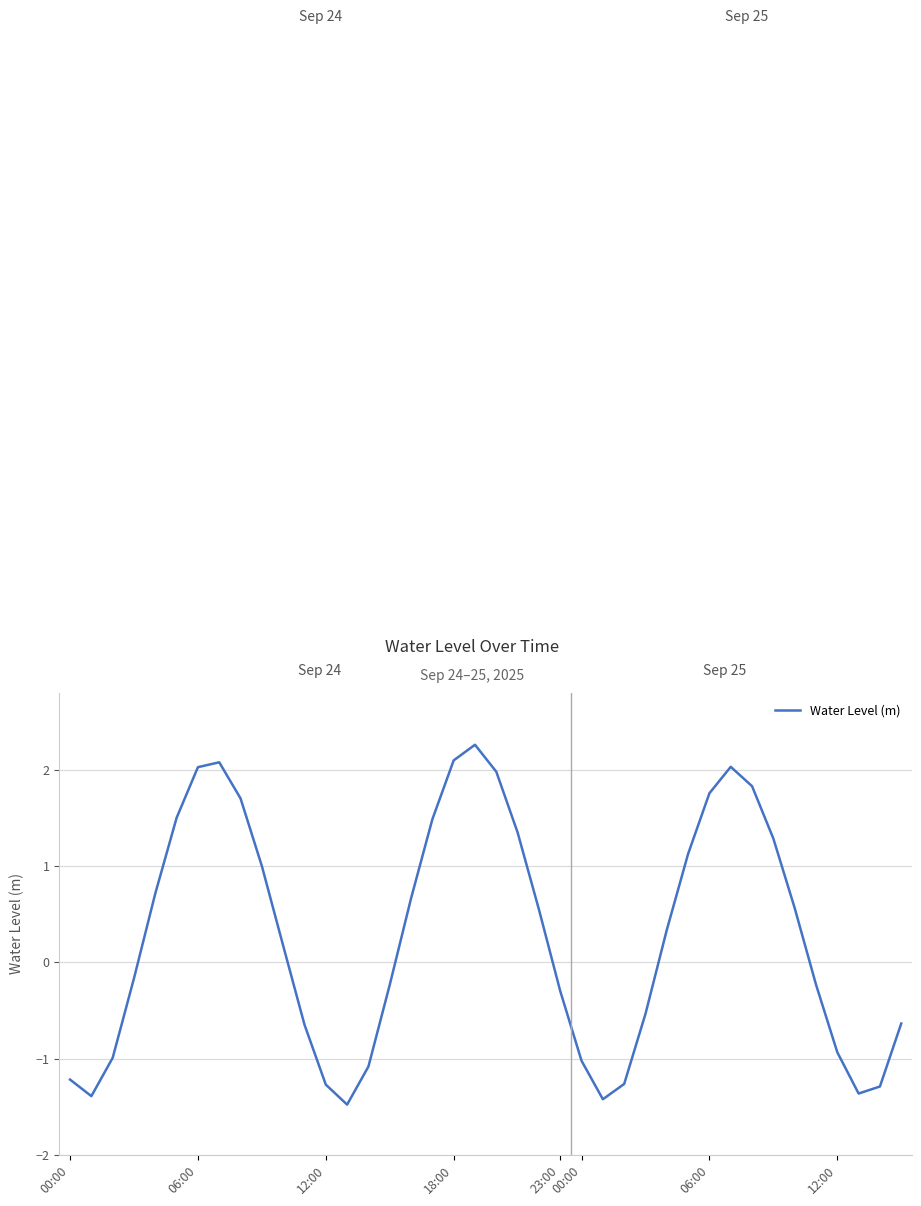

What is the greatest value displayed?

2.3